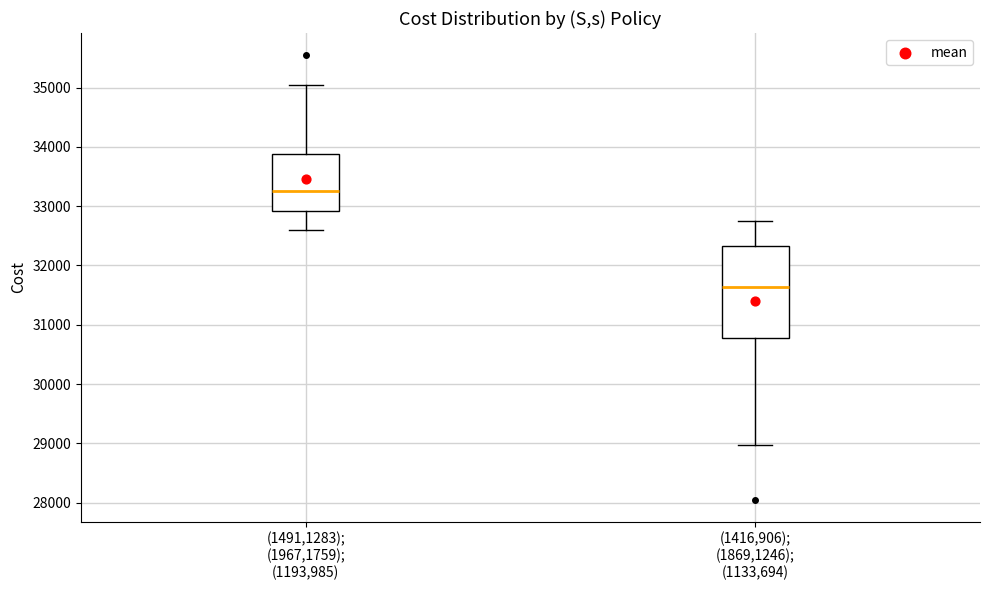

Which box is the tallest, from its lower edge to its upper edge?

(1416,906); (1869,1246); (1133,694)